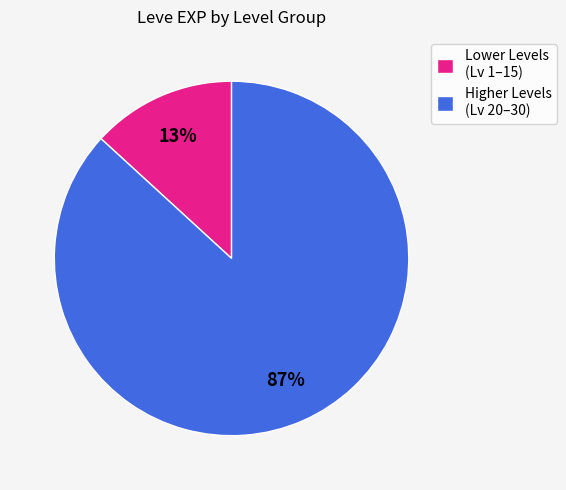

What percentage is the Lower Levels (Lv 1–15) slice, to the nearest percent?

13%